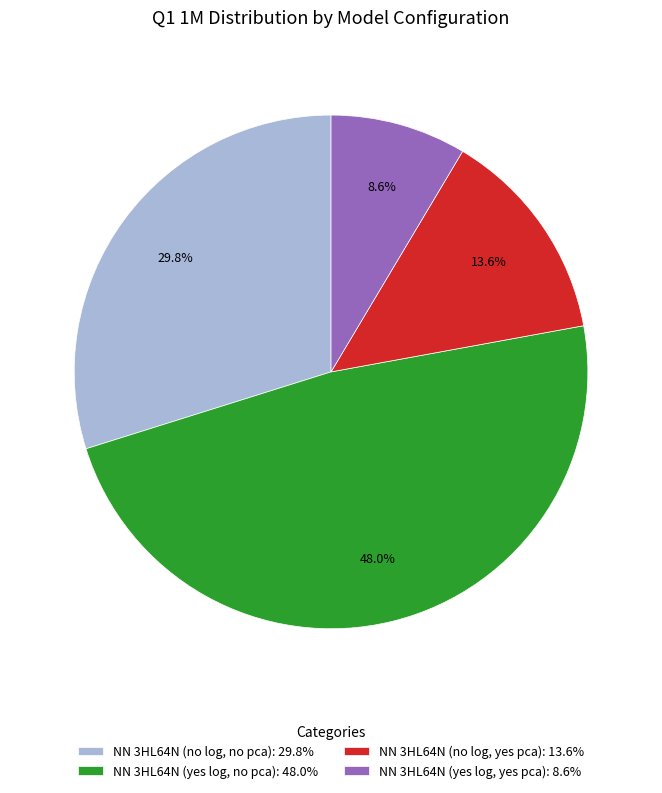

To the nearest percent, what portion does NN 3HL64N (yes log, yes pca) represent?

9%